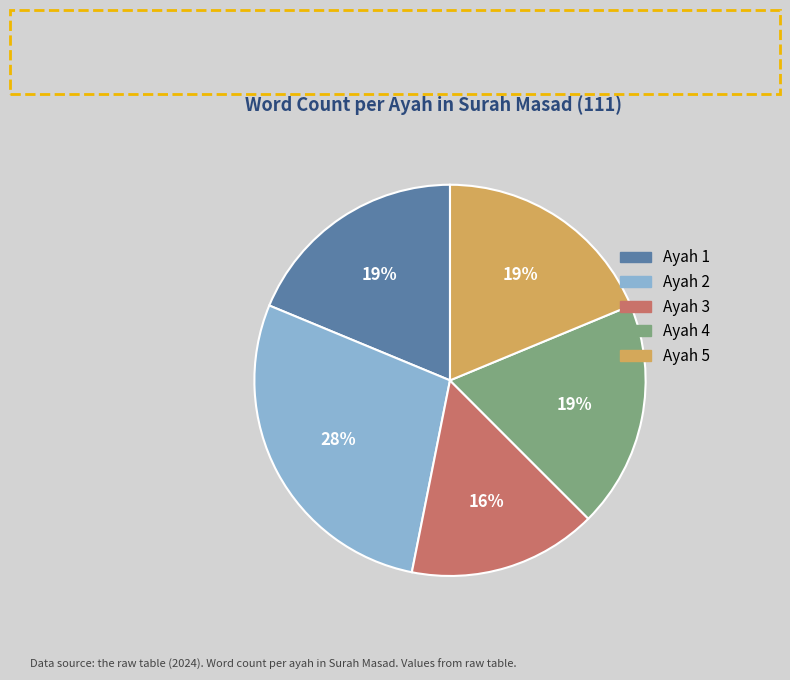

True or false: Ayah 4 accounts for 30% of the total.

False